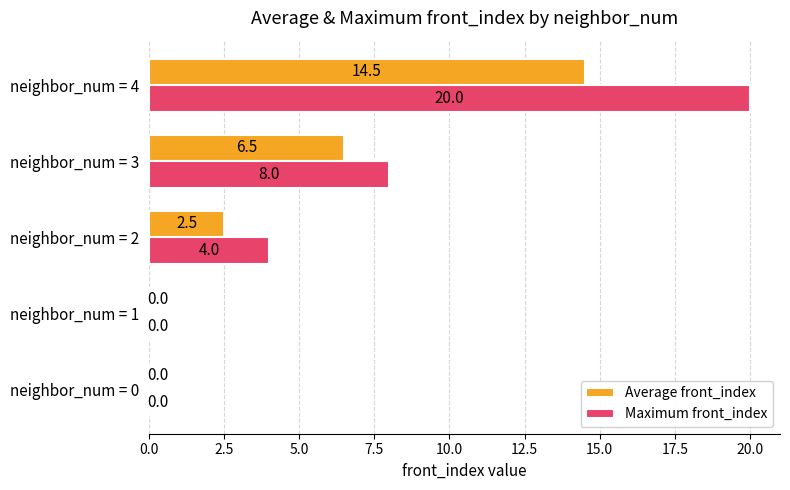

Which series changed the most between neighbor_num = 0 and neighbor_num = 2?

Maximum front_index